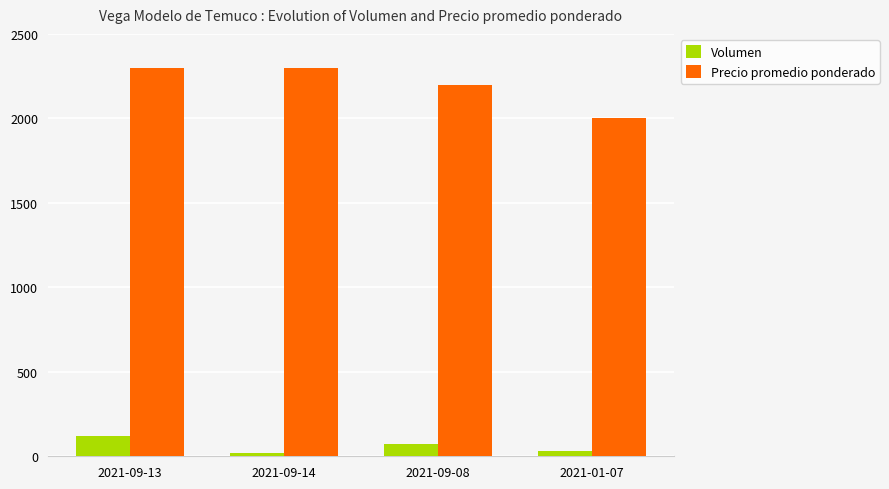

How many bars are there in total?

8